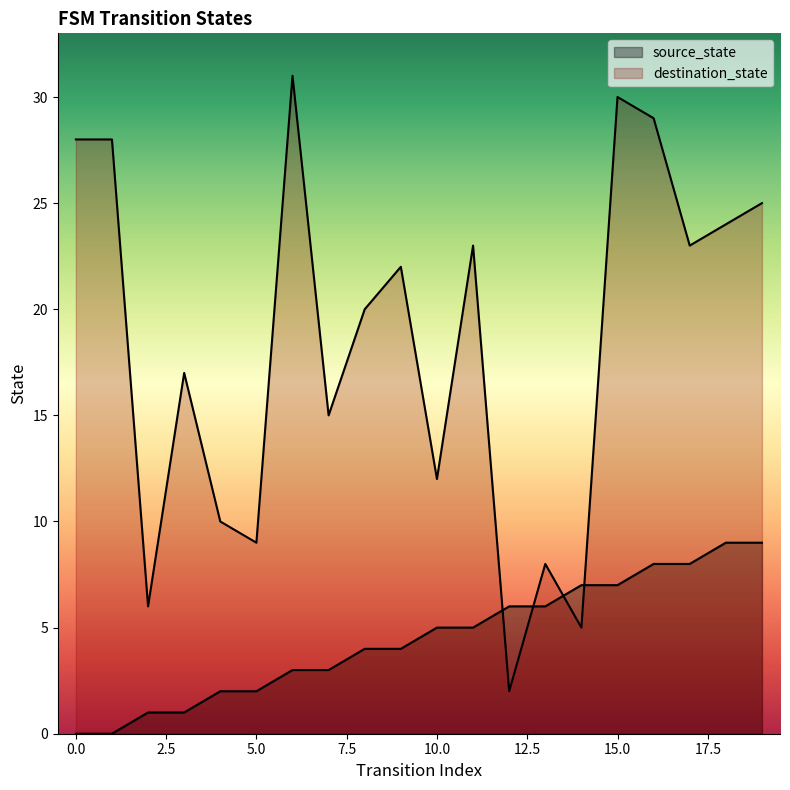

How many categories are shown in the chart?

20